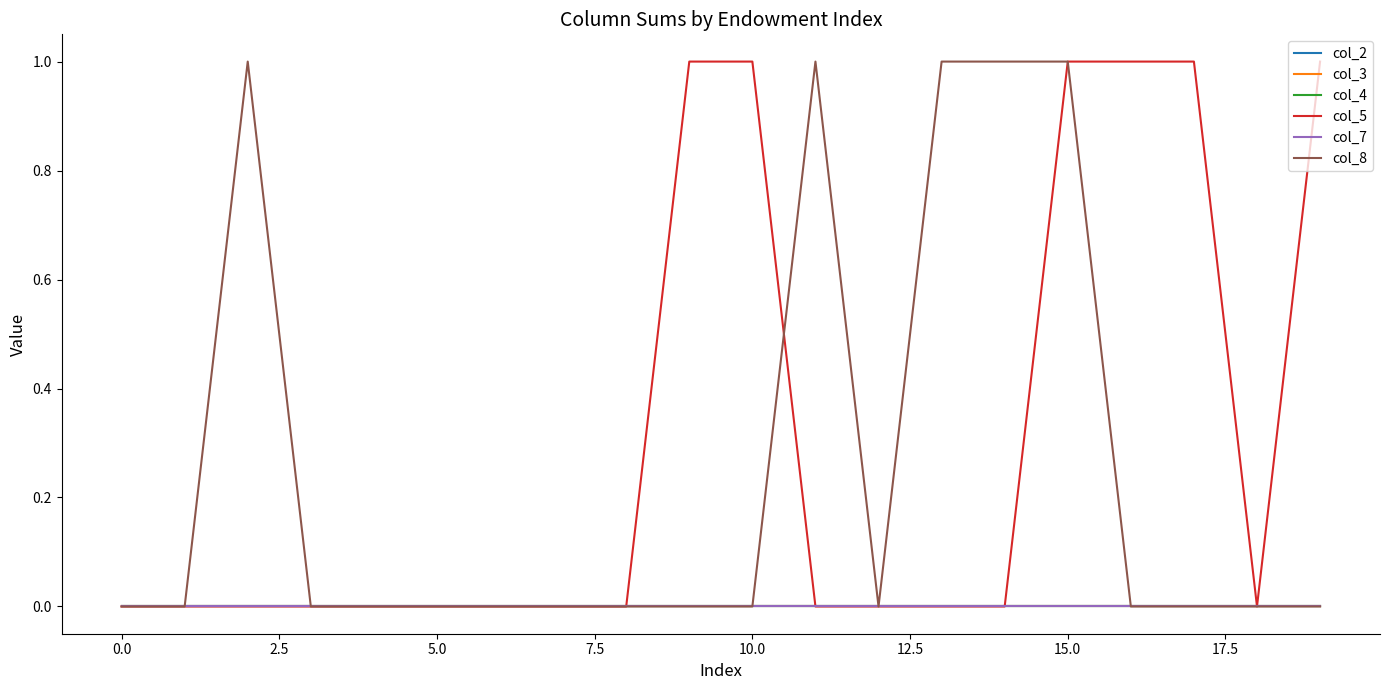

Does the chart display data point markers on the line(s)?

No